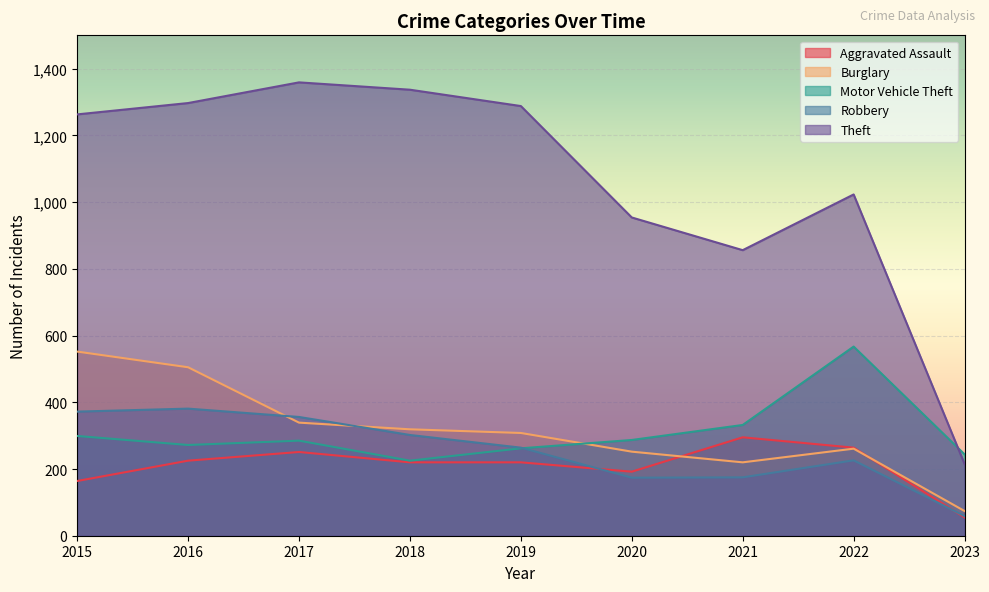

The Burglary series shows 74 at 2023. True or false?

True